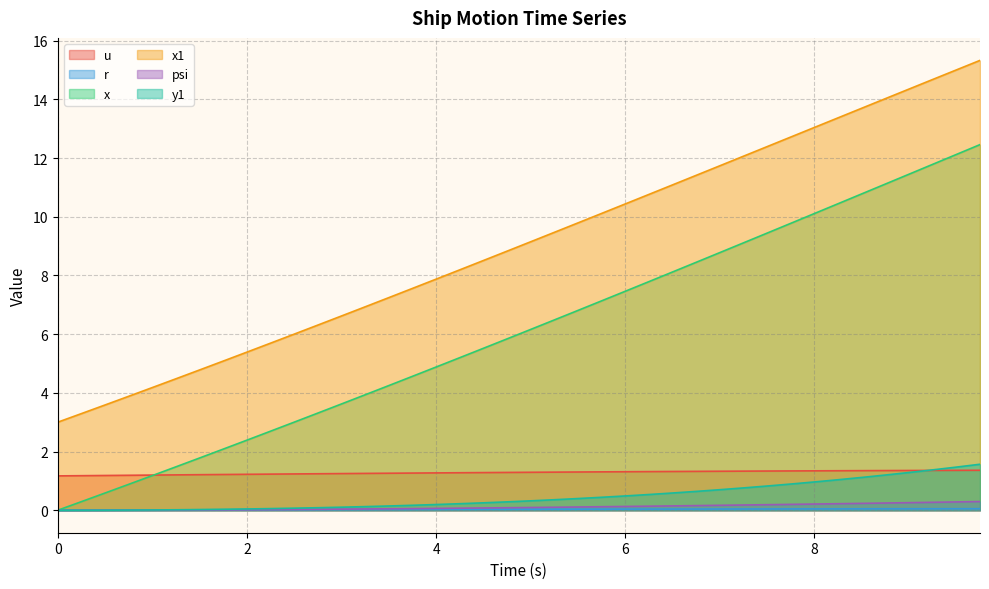

Reading right to left, transcribe all the data shown in this chart.

u: 9.75=1.4	9.5=1.4	9.25=1.4	9.0=1.4	8.75=1.4	8.5=1.3	8.25=1.3	8.0=1.3	7.75=1.3	7.5=1.3	7.25=1.3	7.0=1.3	6.75=1.3	6.5=1.3	6.25=1.3	6.0=1.3	5.75=1.3	5.5=1.3	5.25=1.3	5.0=1.3	4.75=1.3	4.5=1.3	4.25=1.3	4.0=1.3	3.75=1.3	3.5=1.3	3.25=1.3	3.0=1.2	2.75=1.2	2.5=1.2	2.25=1.2	2.0=1.2	1.75=1.2	1.5=1.2	1.25=1.2	1.0=1.2	0.75=1.2	0.5=1.2	0.25=1.2	0.0=1.2
r: 9.75=0.1	9.5=0.1	9.25=0.1	9.0=0.0	8.75=0.0	8.5=0.0	8.25=0.0	8.0=0.0	7.75=0.0	7.5=0.0	7.25=0.0	7.0=0.0	6.75=0.0	6.5=0.0	6.25=0.0	6.0=0.0	5.75=0.0	5.5=0.0	5.25=0.0	5.0=0.0	4.75=0.0	4.5=0.0	4.25=0.0	4.0=0.0	3.75=0.0	3.5=0.0	3.25=0.0	3.0=0.0	2.75=0.0	2.5=0.0	2.25=0.0	2.0=0.0	1.75=0.0	1.5=0.0	1.25=0.0	1.0=0.0	0.75=0.0	0.5=0.0	0.25=0.0	0.0=0.0
x: 9.75=12.5	9.5=12.1	9.25=11.8	9.0=11.5	8.75=11.1	8.5=10.8	8.25=10.4	8.0=10.1	7.75=9.8	7.5=9.4	7.25=9.1	7.0=8.8	6.75=8.4	6.5=8.1	6.25=7.8	6.0=7.5	5.75=7.1	5.5=6.8	5.25=6.5	5.0=6.2	4.75=5.8	4.5=5.5	4.25=5.2	4.0=4.9	3.75=4.6	3.5=4.2	3.25=3.9	3.0=3.6	2.75=3.3	2.5=3.0	2.25=2.7	2.0=2.4	1.75=2.1	1.5=1.8	1.25=1.5	1.0=1.2	0.75=0.9	0.5=0.6	0.25=0.3	0.0=0.0
x1: 9.75=15.3	9.5=15.0	9.25=14.7	9.0=14.4	8.75=14.0	8.5=13.7	8.25=13.4	8.0=13.0	7.75=12.7	7.5=12.4	7.25=12.1	7.0=11.7	6.75=11.4	6.5=11.1	6.25=10.8	6.0=10.4	5.75=10.1	5.5=9.8	5.25=9.5	5.0=9.1	4.75=8.8	4.5=8.5	4.25=8.2	4.0=7.9	3.75=7.6	3.5=7.2	3.25=6.9	3.0=6.6	2.75=6.3	2.5=6.0	2.25=5.7	2.0=5.4	1.75=5.1	1.5=4.8	1.25=4.5	1.0=4.2	0.75=3.9	0.5=3.6	0.25=3.3	0.0=3.0
psi: 9.75=0.3	9.5=0.3	9.25=0.3	9.0=0.3	8.75=0.2	8.5=0.2	8.25=0.2	8.0=0.2	7.75=0.2	7.5=0.2	7.25=0.2	7.0=0.2	6.75=0.2	6.5=0.1	6.25=0.1	6.0=0.1	5.75=0.1	5.5=0.1	5.25=0.1	5.0=0.1	4.75=0.1	4.5=0.1	4.25=0.1	4.0=0.1	3.75=0.1	3.5=0.0	3.25=0.0	3.0=0.0	2.75=0.0	2.5=0.0	2.25=0.0	2.0=0.0	1.75=0.0	1.5=0.0	1.25=0.0	1.0=0.0	0.75=0.0	0.5=0.0	0.25=0.0	0.0=0.0
y1: 9.75=1.6	9.5=1.5	9.25=1.4	9.0=1.3	8.75=1.2	8.5=1.1	8.25=1.0	8.0=1.0	7.75=0.9	7.5=0.8	7.25=0.8	7.0=0.7	6.75=0.6	6.5=0.6	6.25=0.5	6.0=0.5	5.75=0.4	5.5=0.4	5.25=0.4	5.0=0.3	4.75=0.3	4.5=0.3	4.25=0.2	4.0=0.2	3.75=0.2	3.5=0.1	3.25=0.1	3.0=0.1	2.75=0.1	2.5=0.1	2.25=0.1	2.0=0.0	1.75=0.0	1.5=0.0	1.25=0.0	1.0=0.0	0.75=0.0	0.5=0.0	0.25=0.0	0.0=0.0